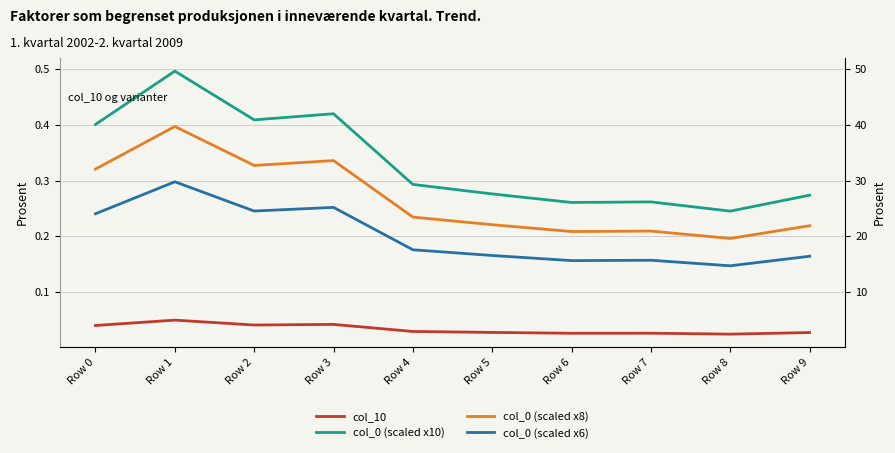

What is the minimum value for col_0 (scaled x8)?

0.2